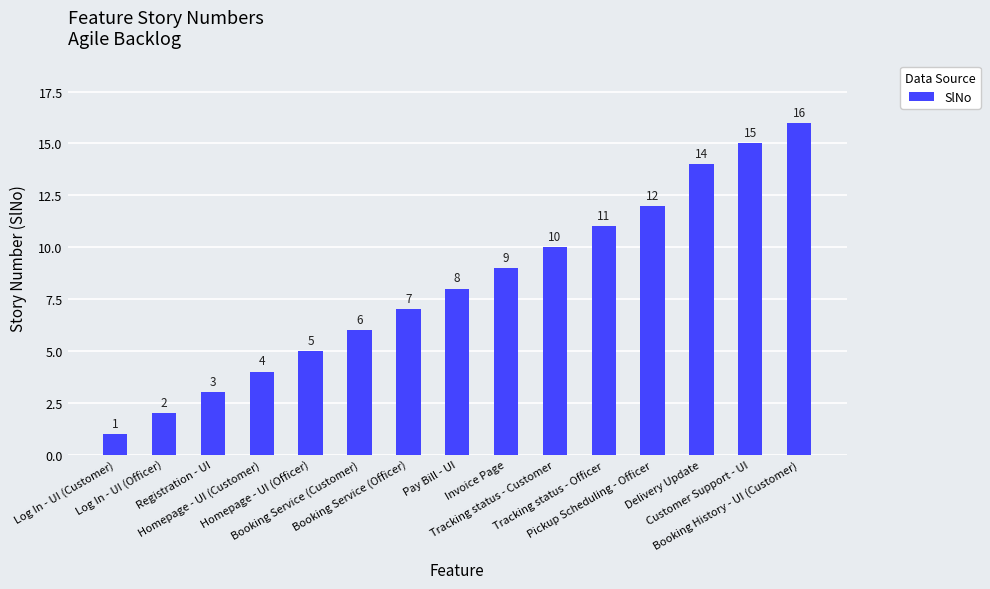

Are the bars grouped side by side (vs. stacked)?

No